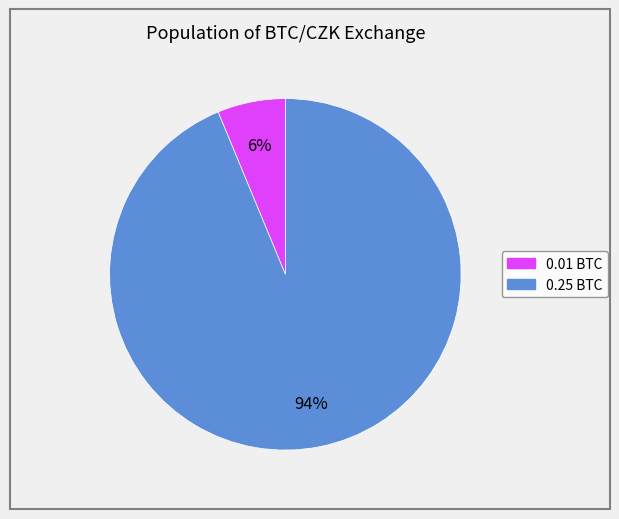

The 0.25 BTC slice represents 83% of the pie. True or false?

False